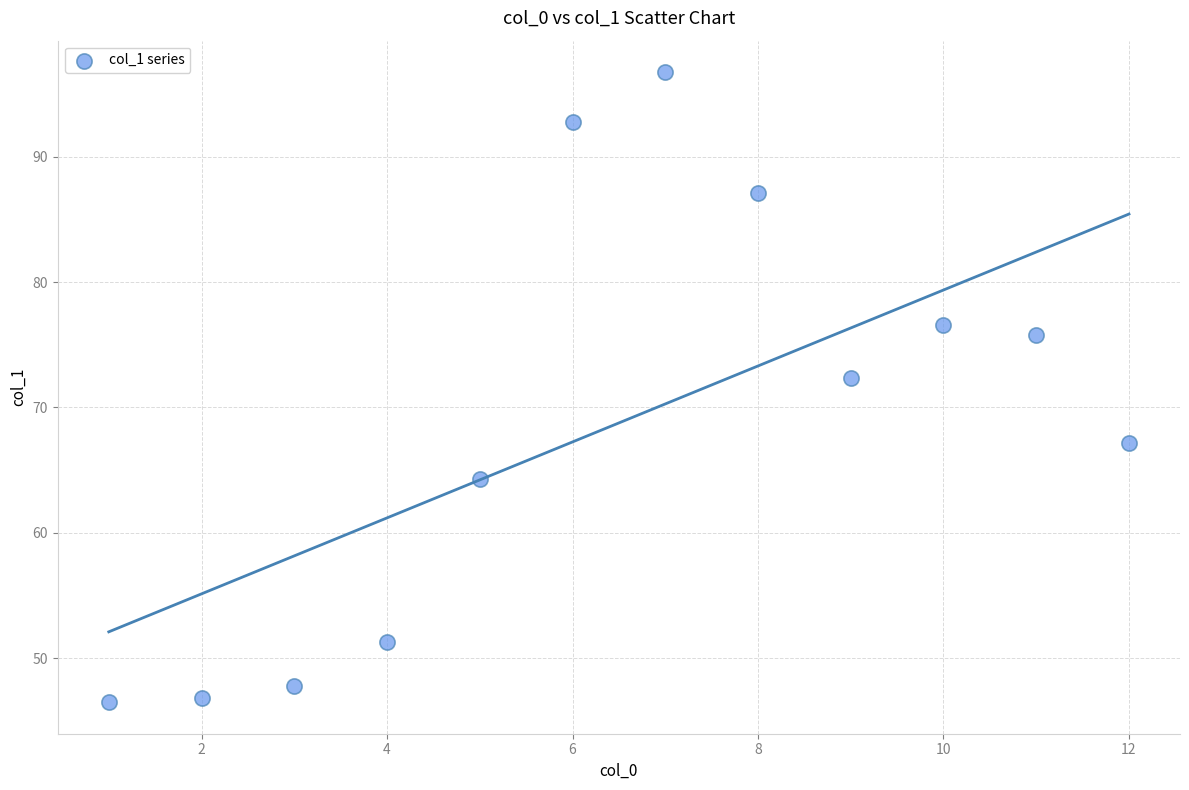

What is the average Y value?

68.8